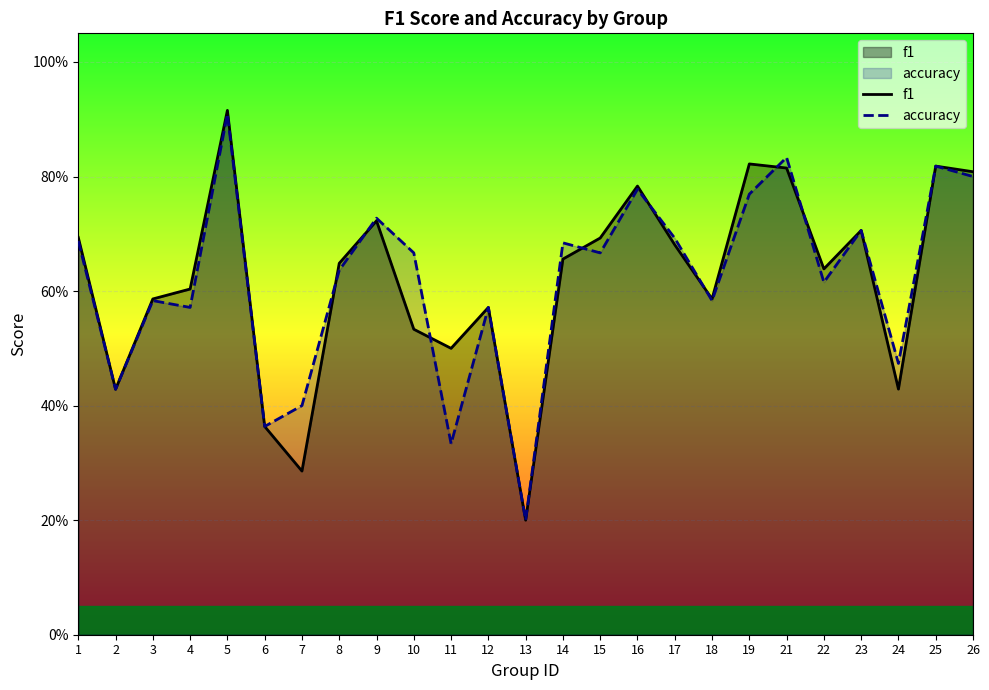

At how many categories does at least one series exceed 0?

25